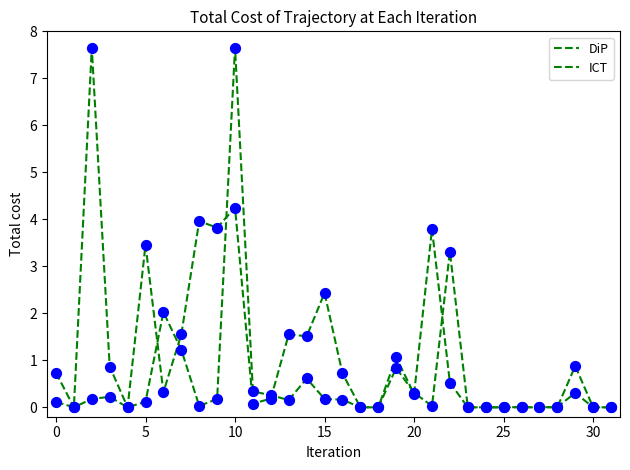

Does the chart have visible grid lines?

No